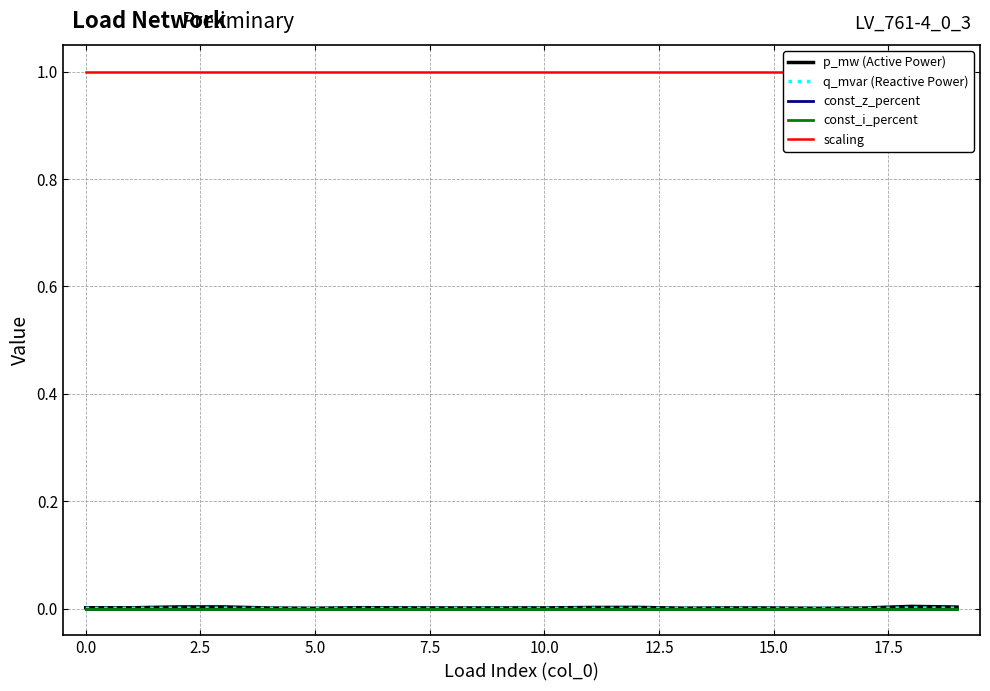

Reading left to right, what are all the values shown in this chart?

p_mw (Active Power): 0.0	0.0	0.0	0.0	0.0	0.0	0.0	0.0	0.0	0.0	0.0	0.0	0.0	0.0	0.0	0.0	0.0	0.0	0.0	0.0
q_mvar (Reactive Power): 0.0	0.0	0.0	0.0	0.0	0.0	0.0	0.0	0.0	0.0	0.0	0.0	0.0	0.0	0.0	0.0	0.0	0.0	0.0	0.0
const_z_percent: 0.0	0.0	0.0	0.0	0.0	0.0	0.0	0.0	0.0	0.0	0.0	0.0	0.0	0.0	0.0	0.0	0.0	0.0	0.0	0.0
const_i_percent: 0.0	0.0	0.0	0.0	0.0	0.0	0.0	0.0	0.0	0.0	0.0	0.0	0.0	0.0	0.0	0.0	0.0	0.0	0.0	0.0
scaling: 1.0	1.0	1.0	1.0	1.0	1.0	1.0	1.0	1.0	1.0	1.0	1.0	1.0	1.0	1.0	1.0	1.0	1.0	1.0	1.0